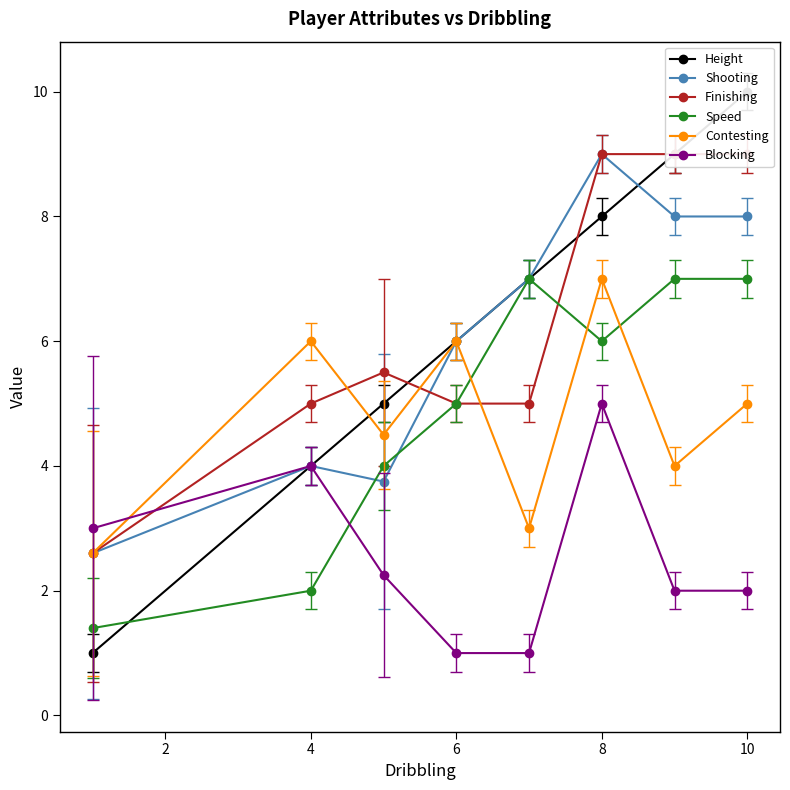

What is the highest value of the Contesting series?

7.0